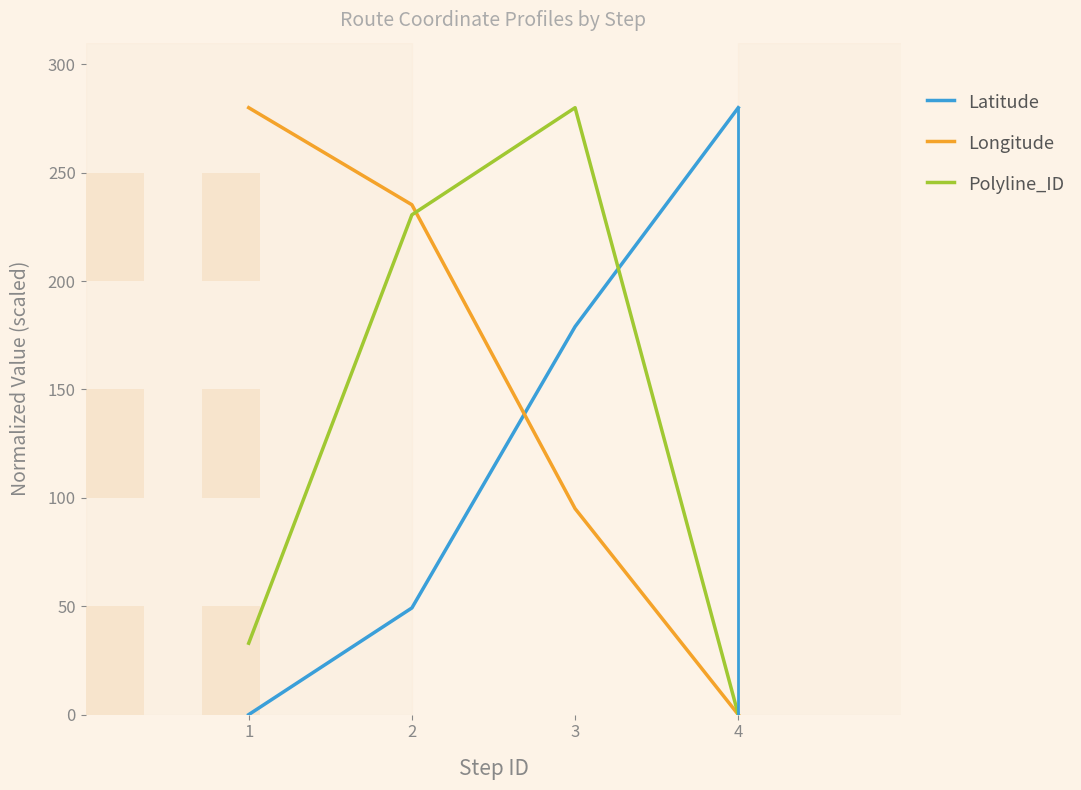

Count the number of data series in this chart.

3